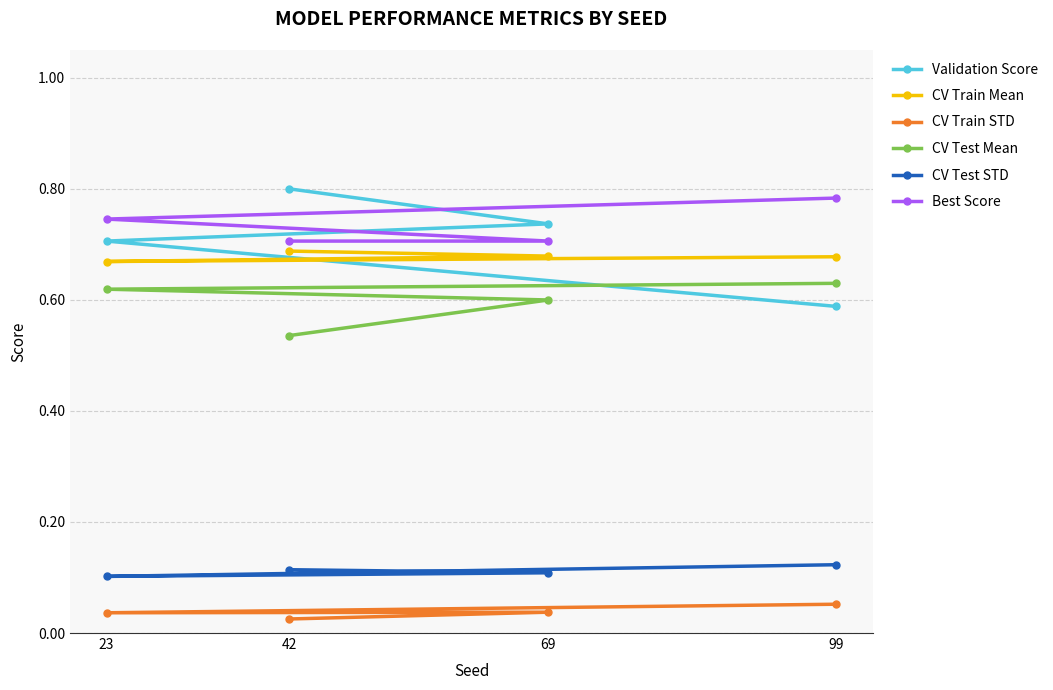

True or false: CV Test Mean and CV Train Mean cross at least once.

False